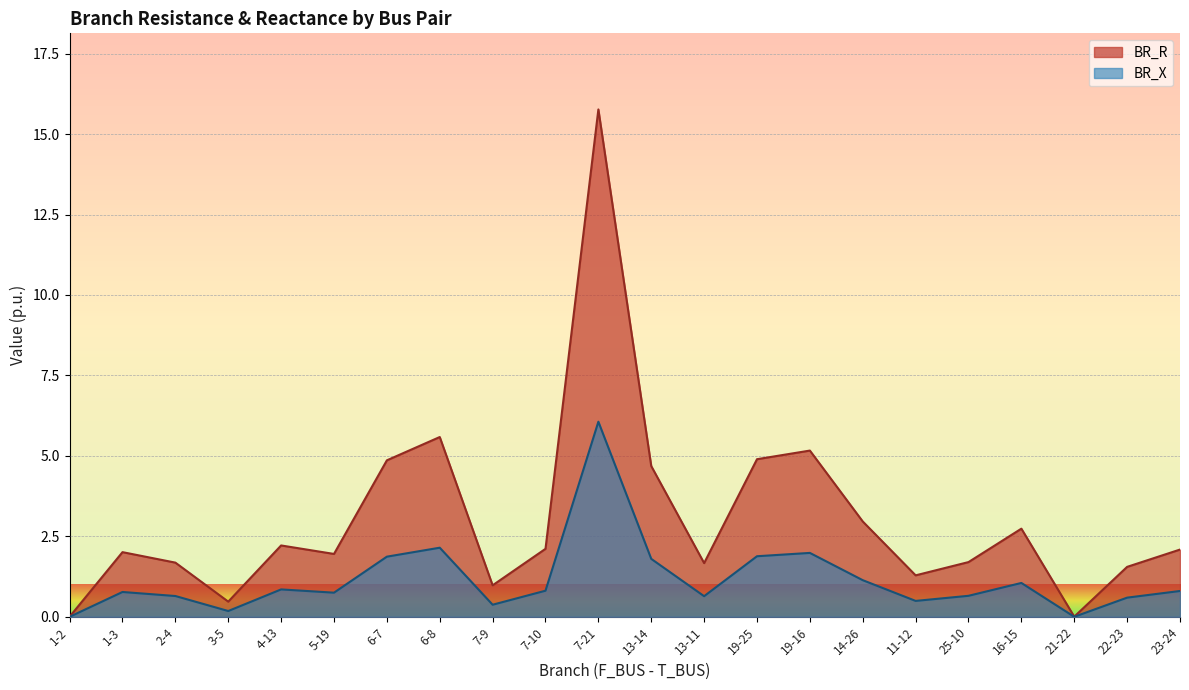

What is the maximum value for BR_X?

6.1